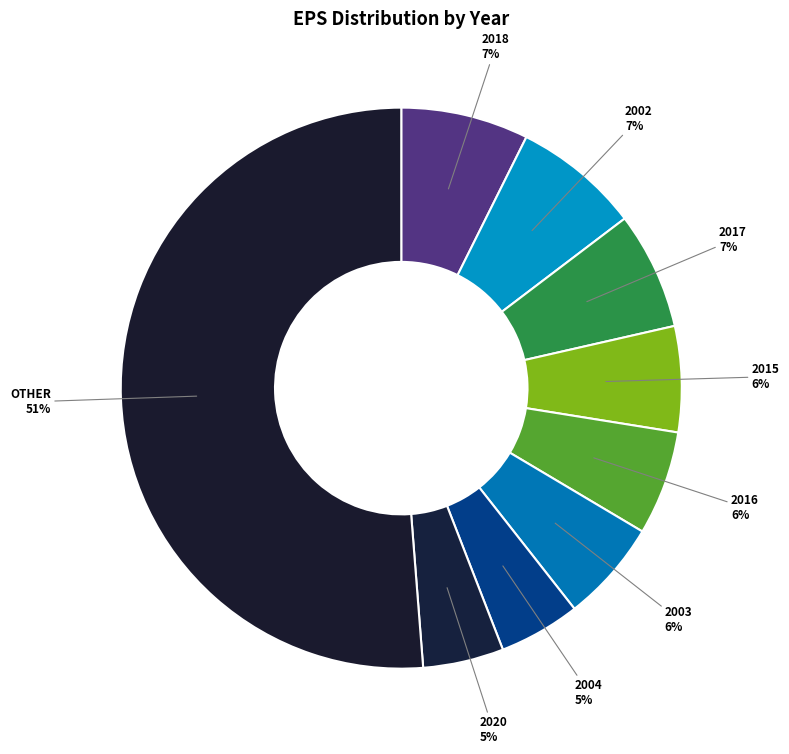

Between 2020 and 2015, which is larger?

2015